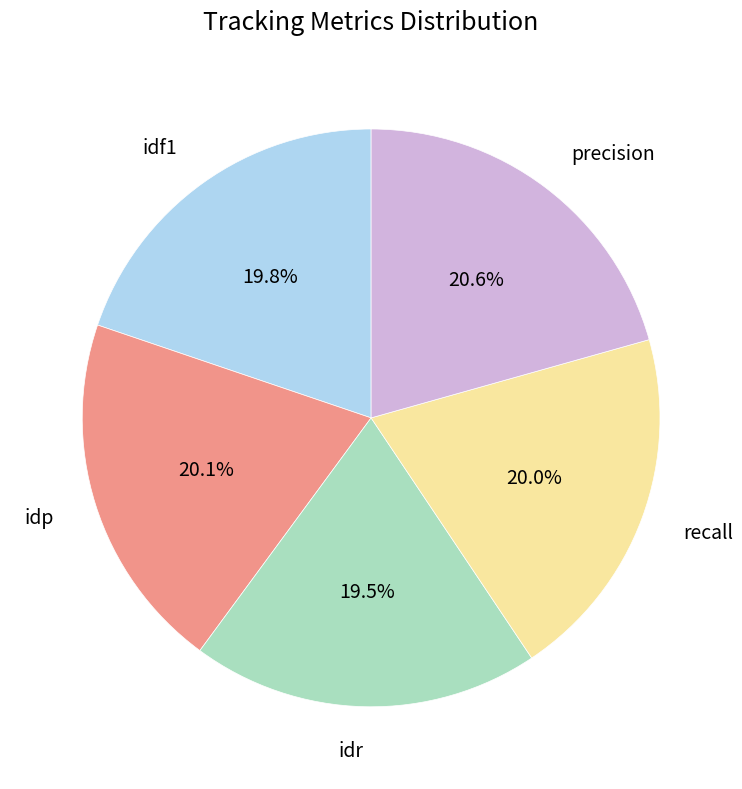

Is the sum of recall and idp greater than half?

No